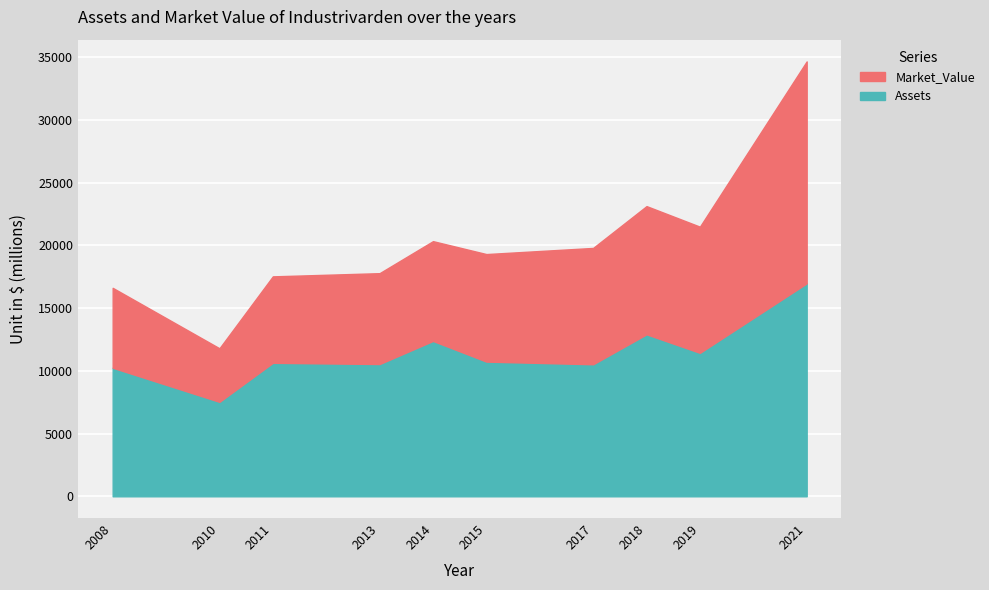

What is the difference between the maximum and second lowest values in the Market_Value series?

11324